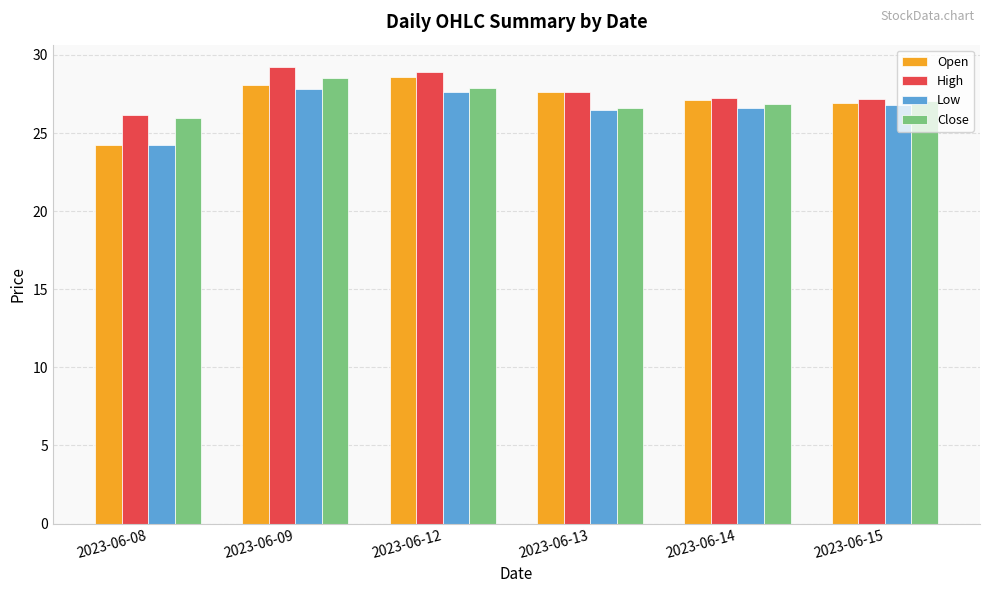

What is the highest value of the Close series?

28.6